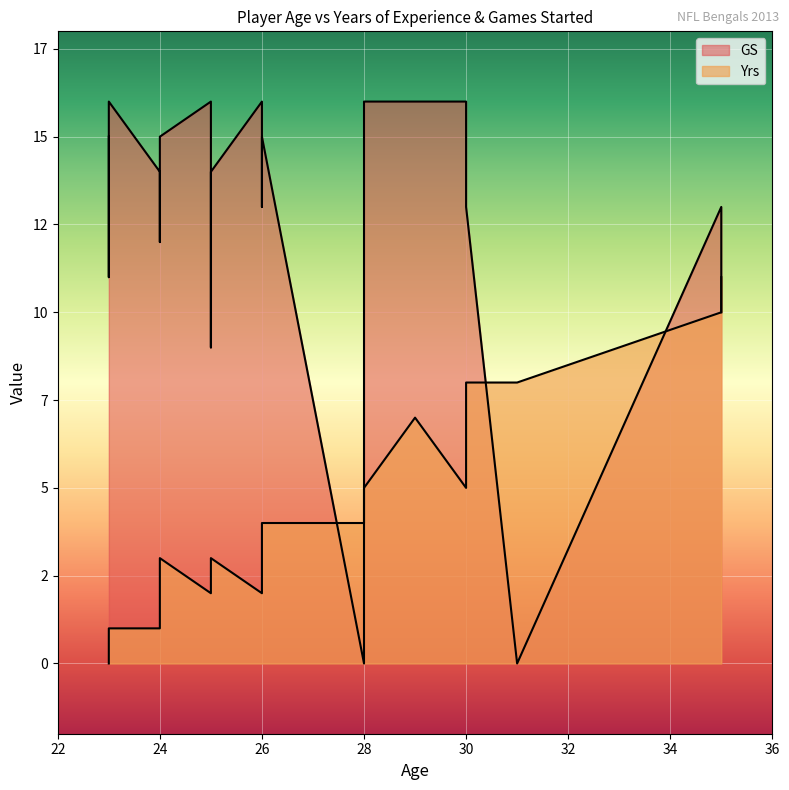

At which label does GS reach its peak?

26